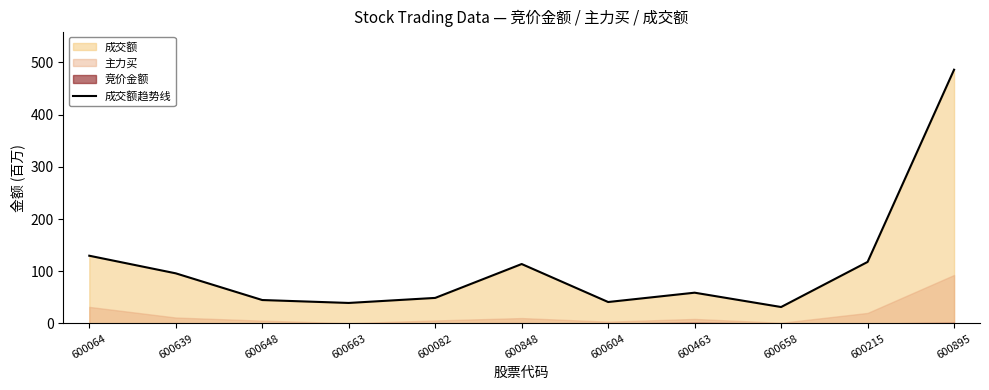

Reading left to right, transcribe all the data shown in this chart.

600064=129.8	600639=96.0	600648=44.9	600663=39.3	600082=49.0	600848=113.9	600604=41.1	600463=59.0	600658=31.6	600215=117.9	600895=485.9